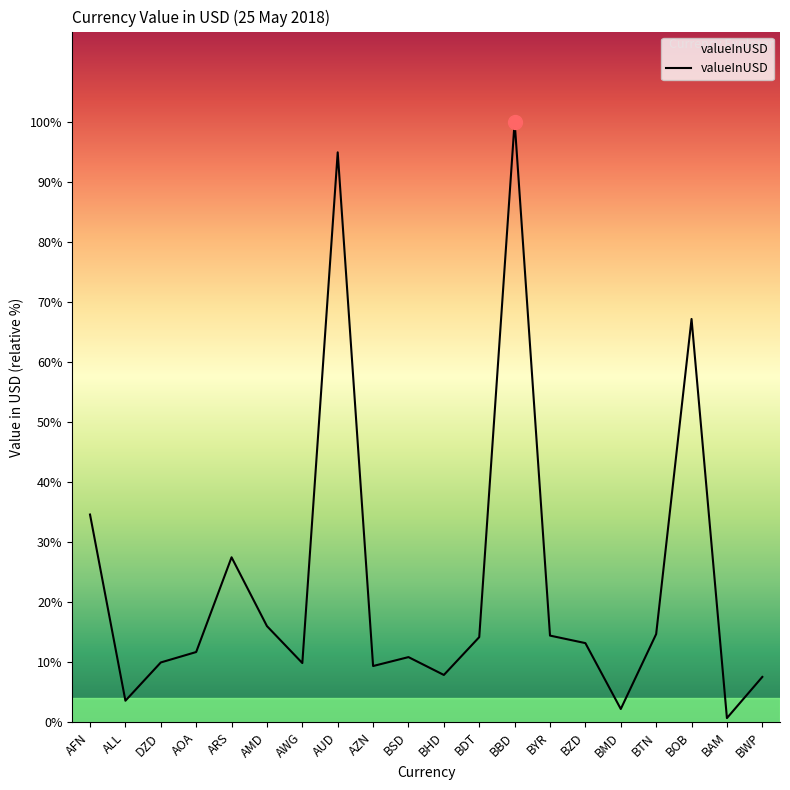

Does the chart have visible grid lines?

No